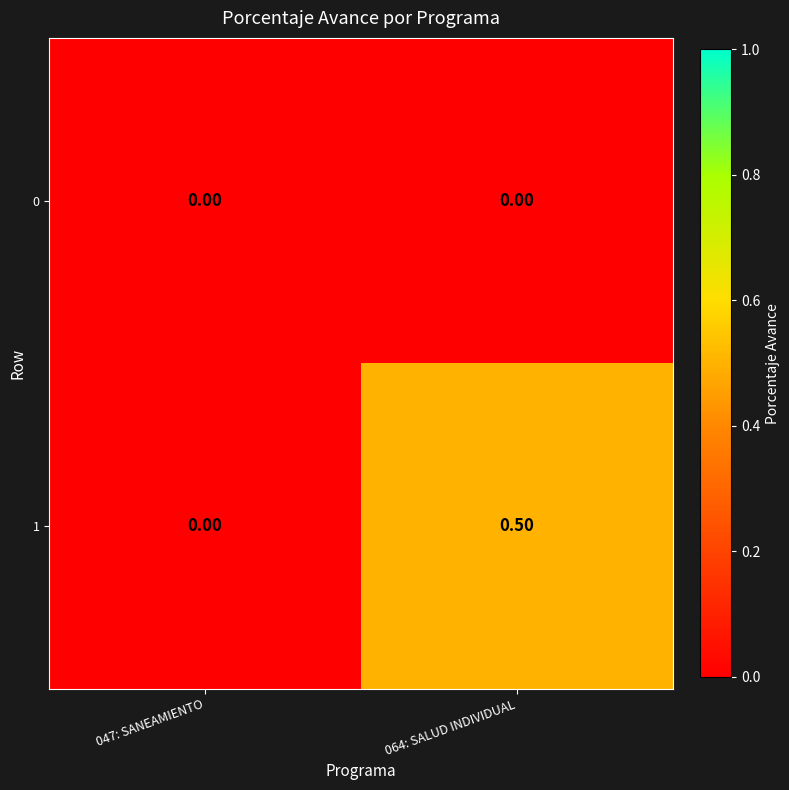

How many data points does each series have?

2